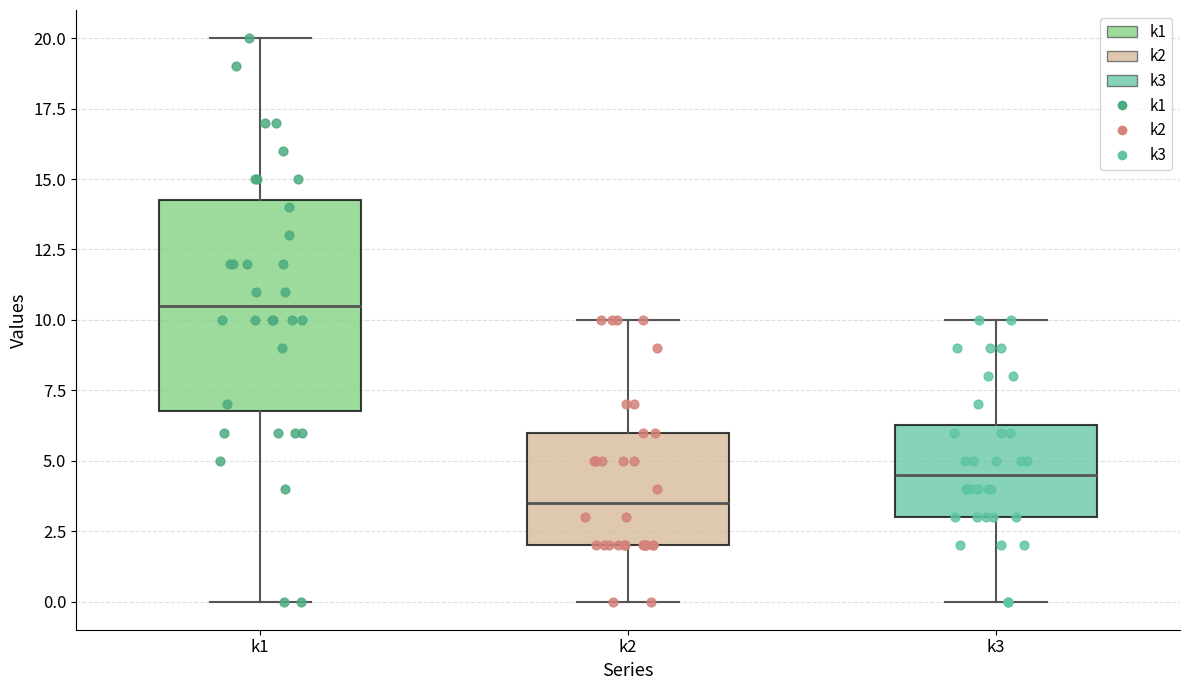

Where does the upper whisker of the box for k1 end on the y-axis? The values are not printed on the chart, so give them approximately, as read against the axis.

20.0